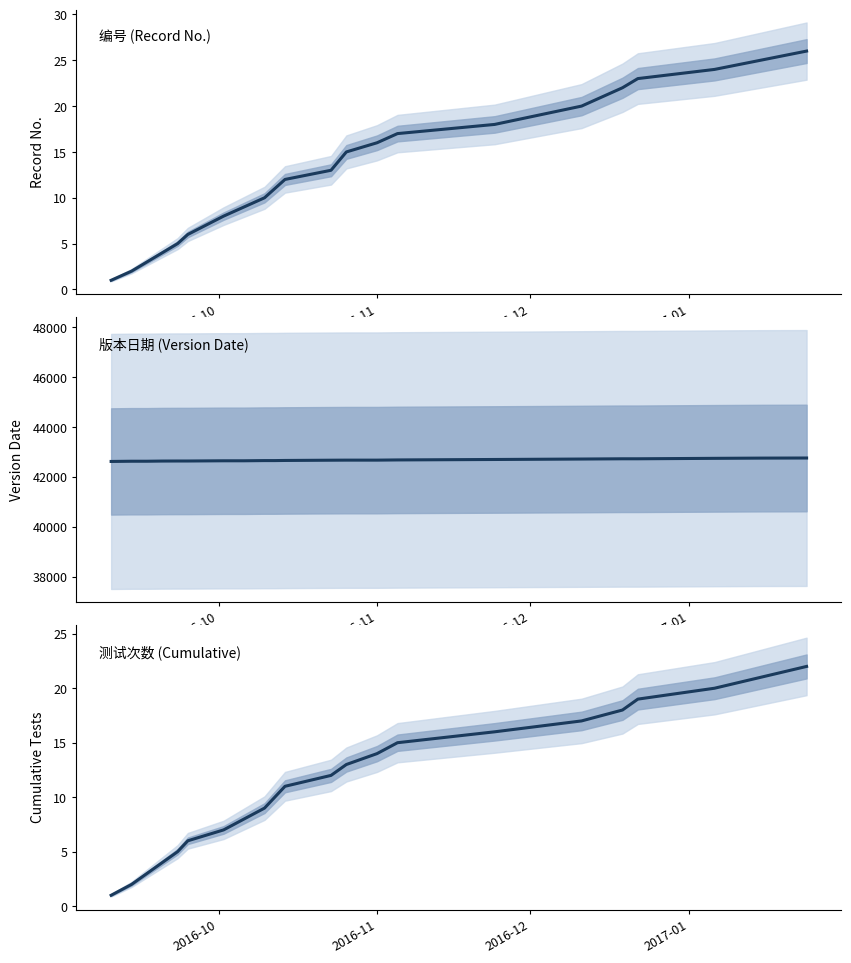

Is this an area chart (filled region under the line)?

No